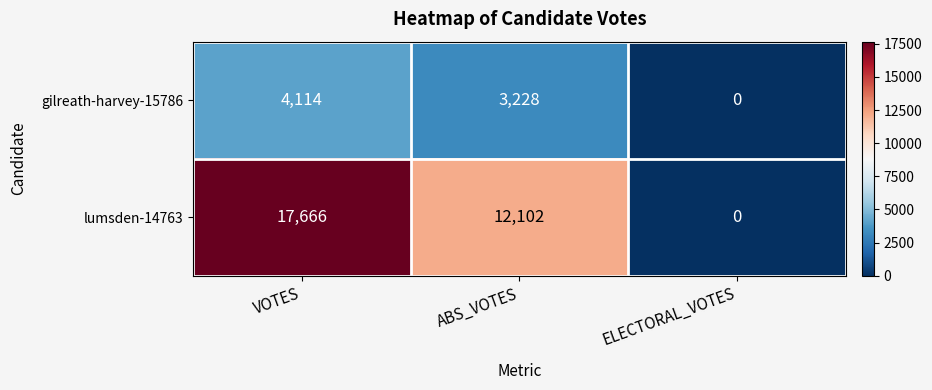

Between VOTES and ABS_VOTES, which series saw the biggest shift?

lumsden-14763